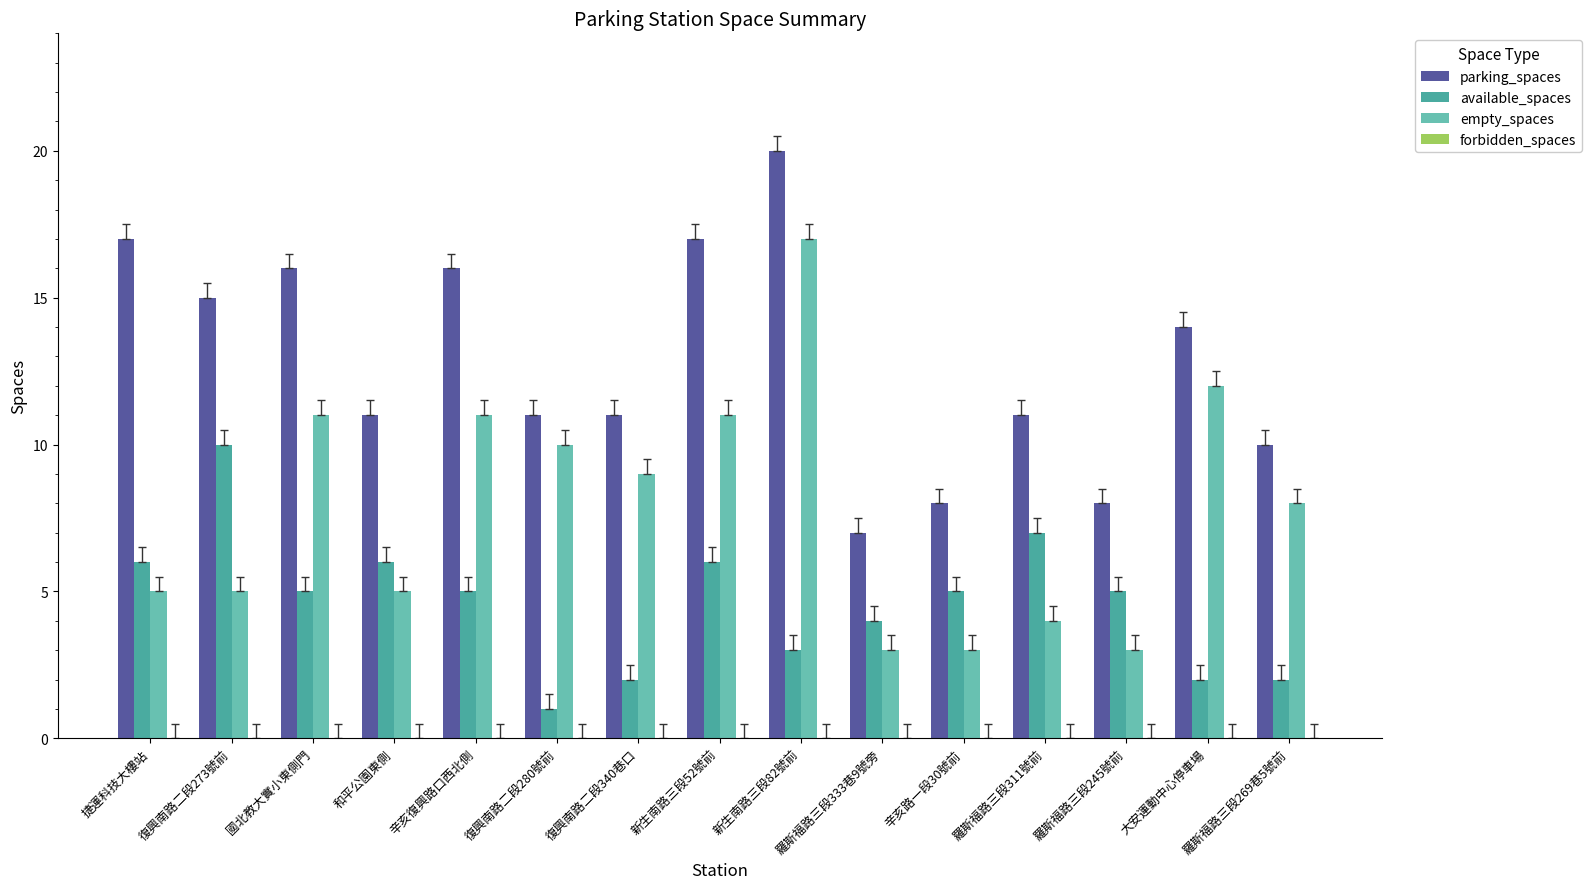

Where does the parking_spaces series first go above 11?

捷運科技大樓站